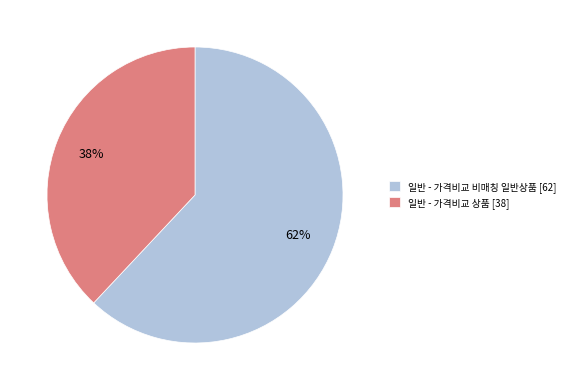

Is there any slice that represents more than half of the pie?

Yes